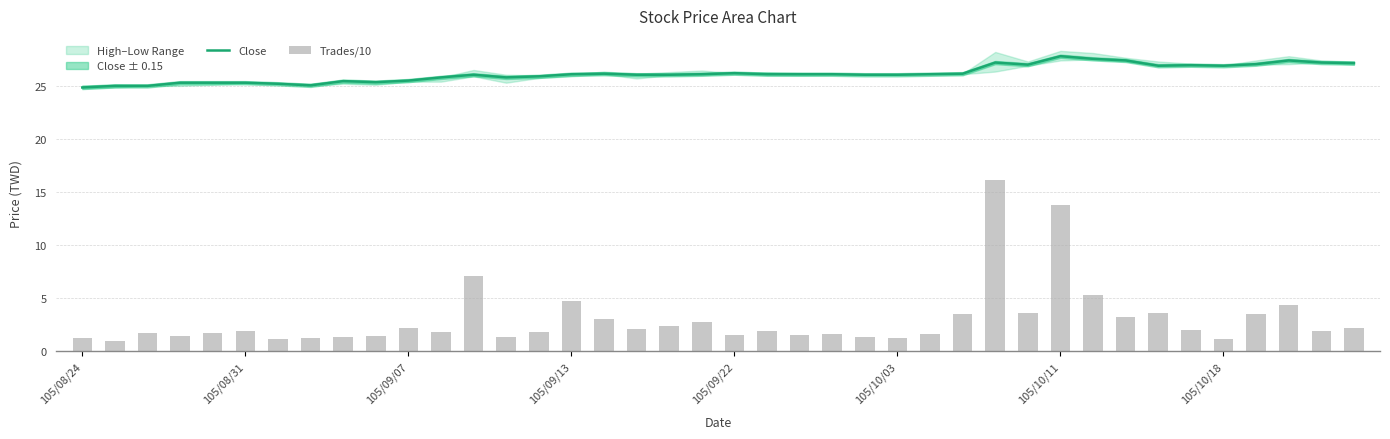

What is the spread (max minus min) of values at 22?

24.6